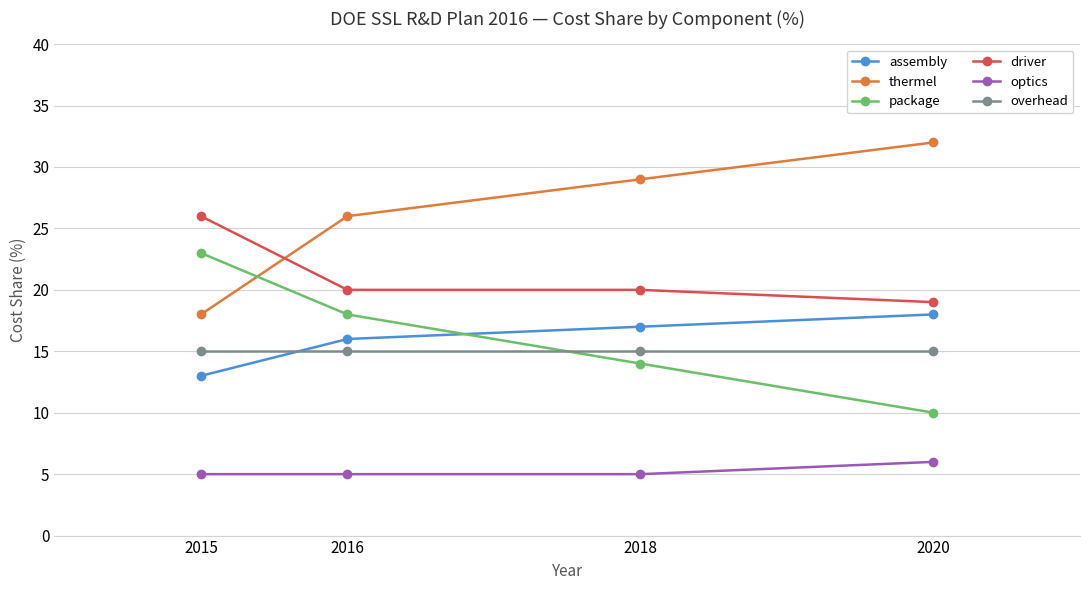

Which label corresponds to the largest value in the chart?

2020